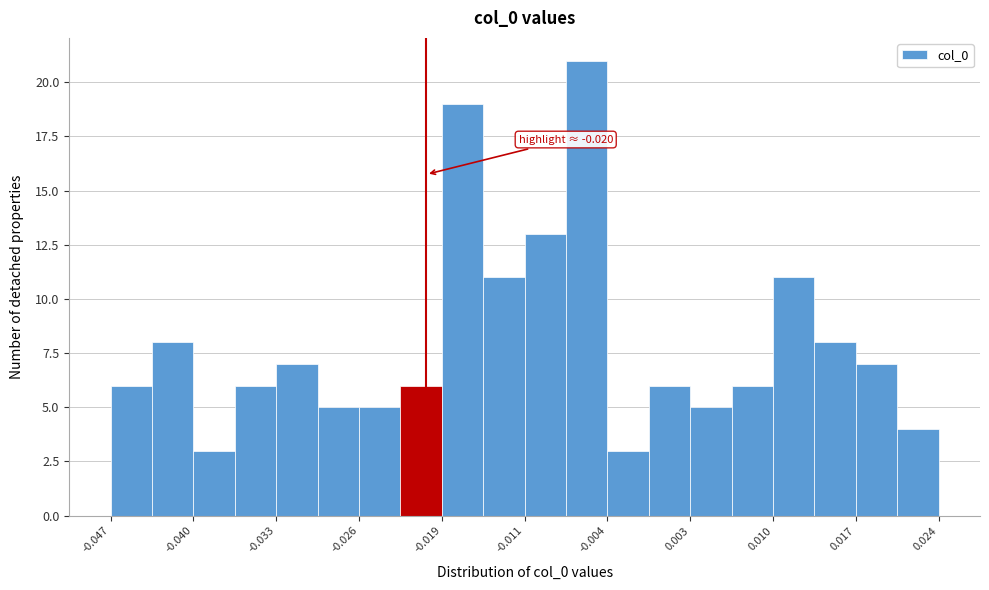

Read against the x-axis, roughly where is the centre of the tallest bar?

-0.006